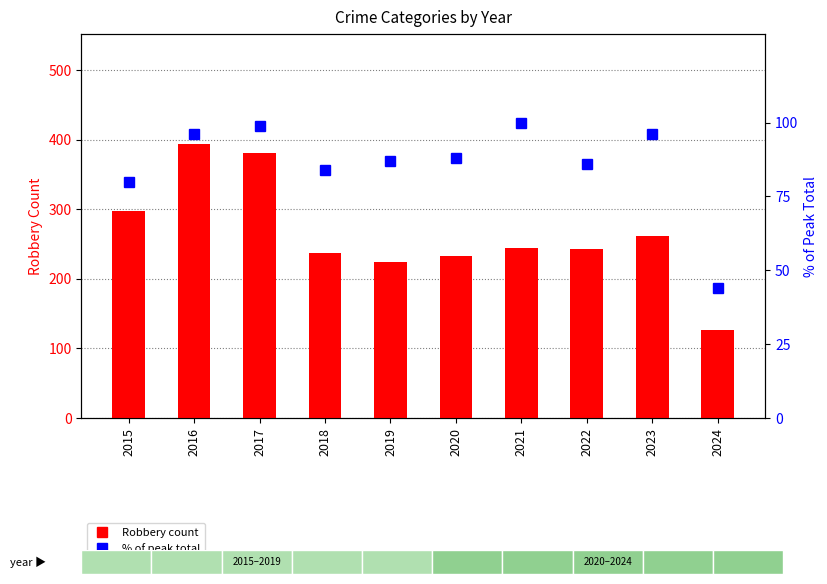

What is the difference between the % of peak total values at 2018 and 2021?

16